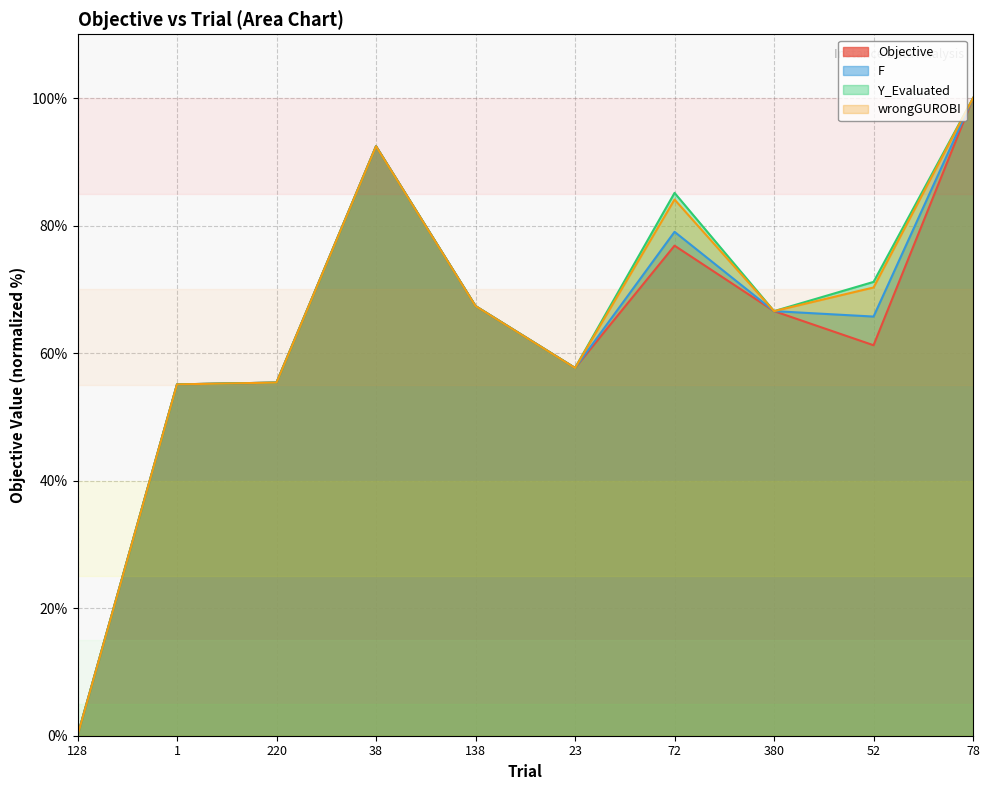

What is the sum of the F values at 128 and 138?

67.4